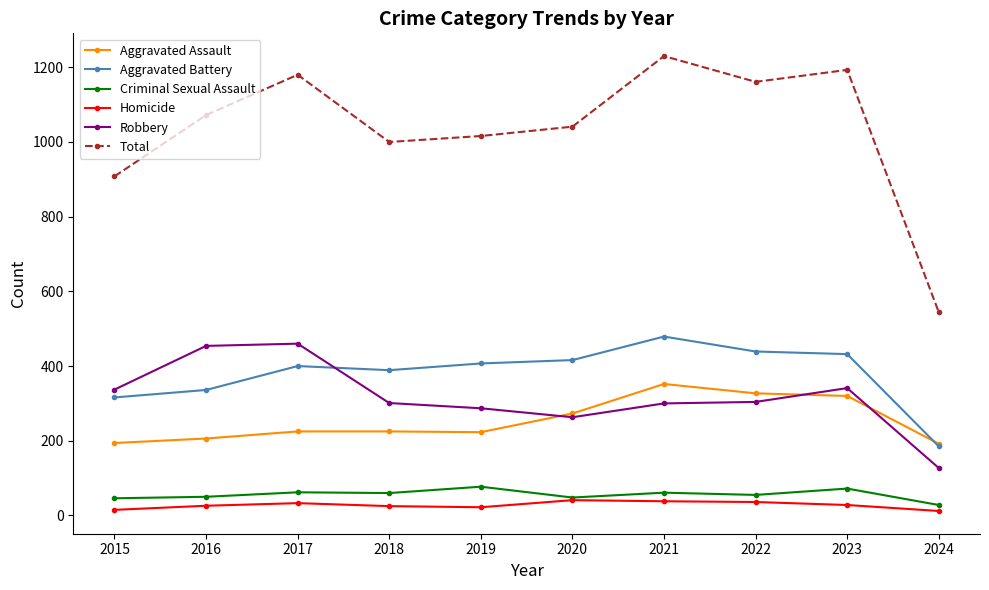

How many lines are shown in the chart?

6